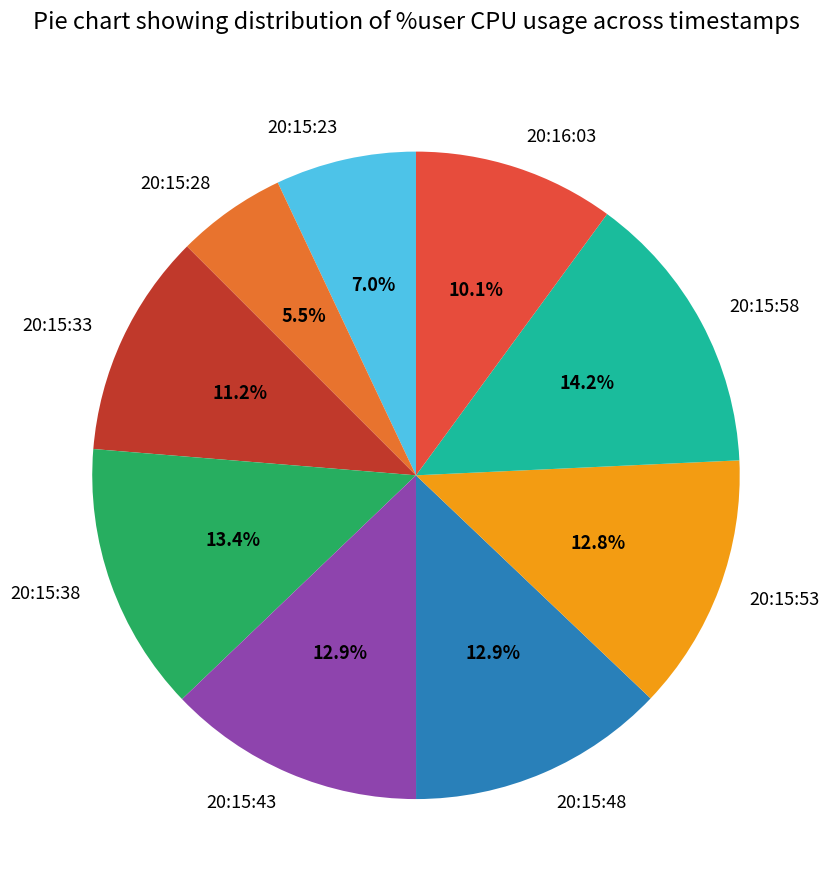

Approximately how many times larger is the value at 20:15:53 compared to 20:16:03?

1.3